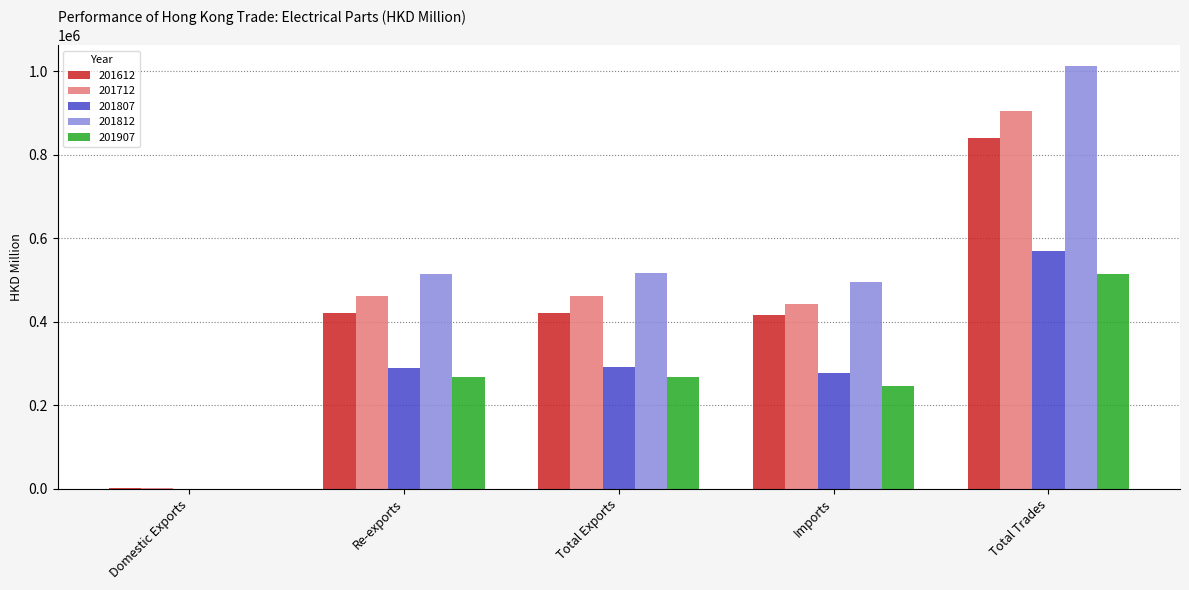

What is the sum of the 201807 values at Domestic Exports and Re-exports?

290950.1